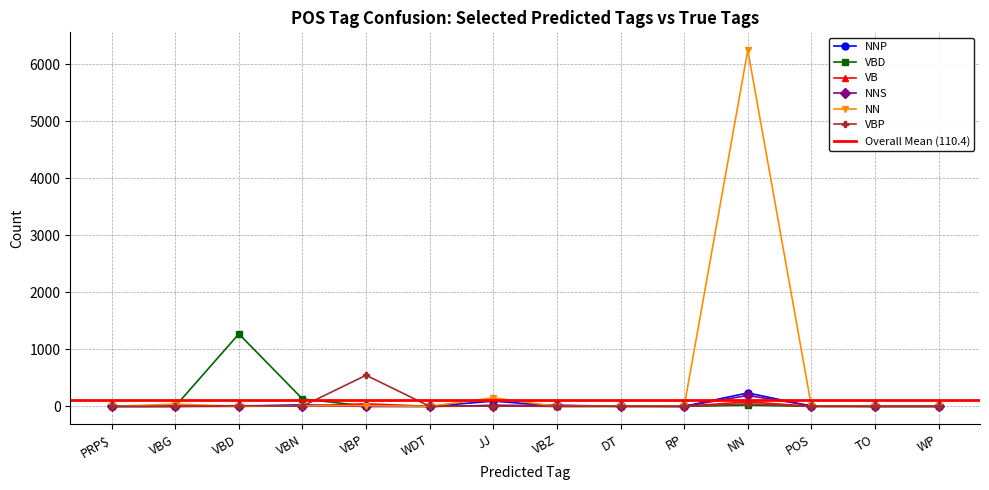

Where is VBP nearest to the value 272?

NN